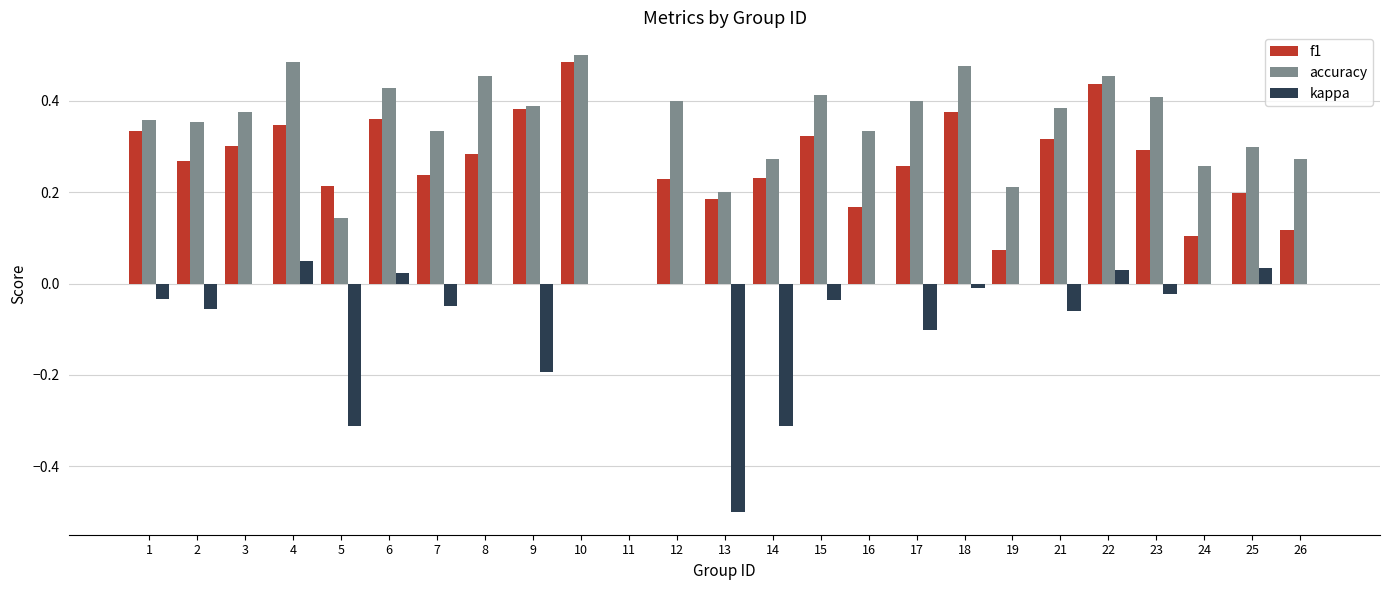

What is the sum of all accuracy values?

8.6